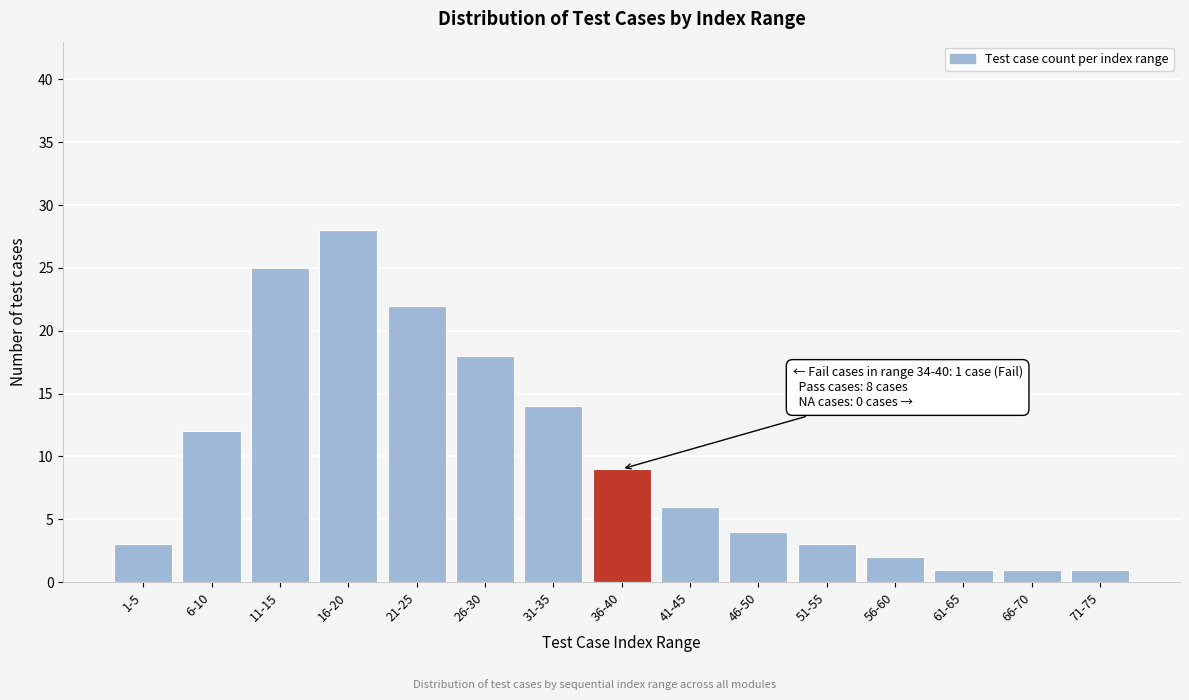

Reading right to left, transcribe all the data shown in this chart.

71-75=1	66-70=1	61-65=1	56-60=2	51-55=3	46-50=4	41-45=6	36-40=9	31-35=14	26-30=18	21-25=22	16-20=28	11-15=25	6-10=12	1-5=3